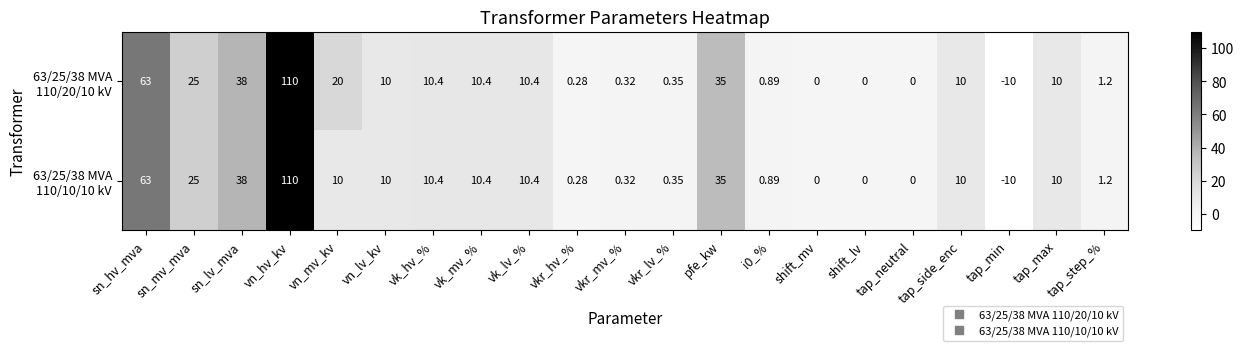

At which category is the sum across all series the highest?

vn_hv_kv